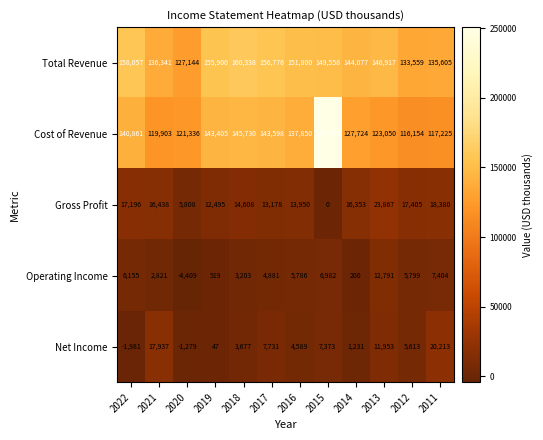

What is the maximum value for Gross Profit?

23867